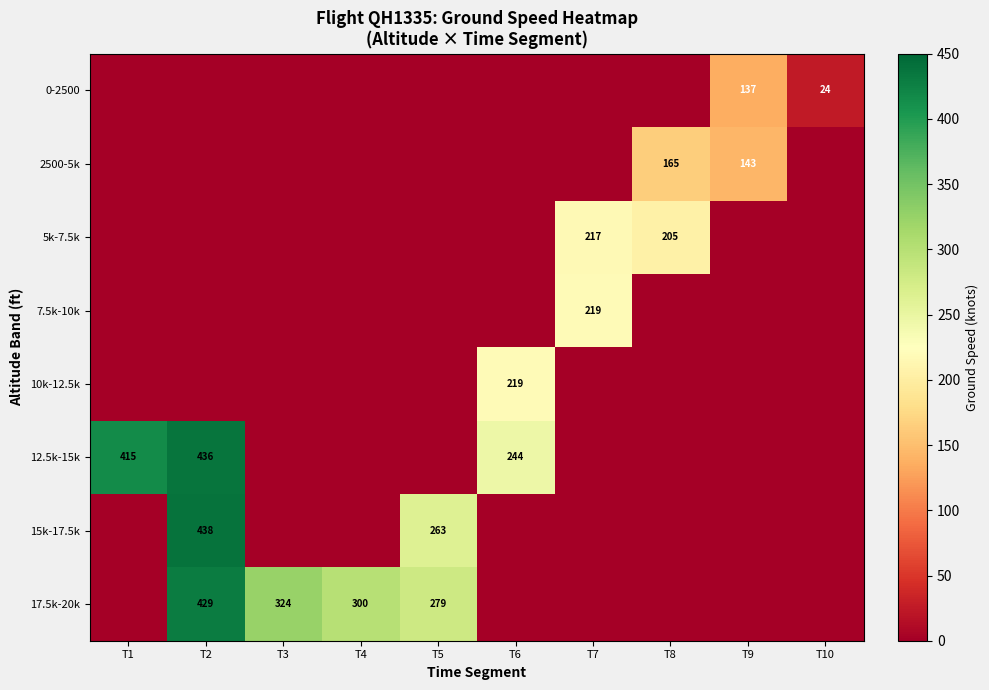

The value of 2500-5k at T8 is 252. True or false?

False